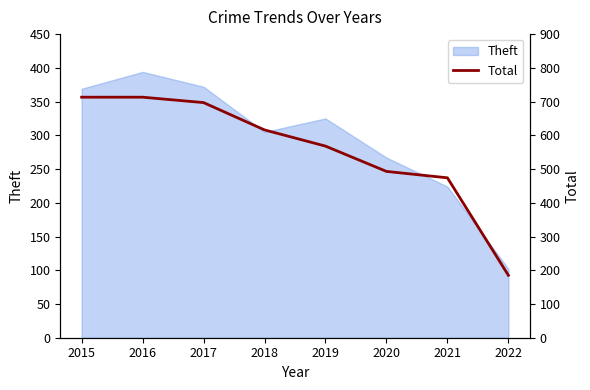

What is the minimum value shown in the chart?

185